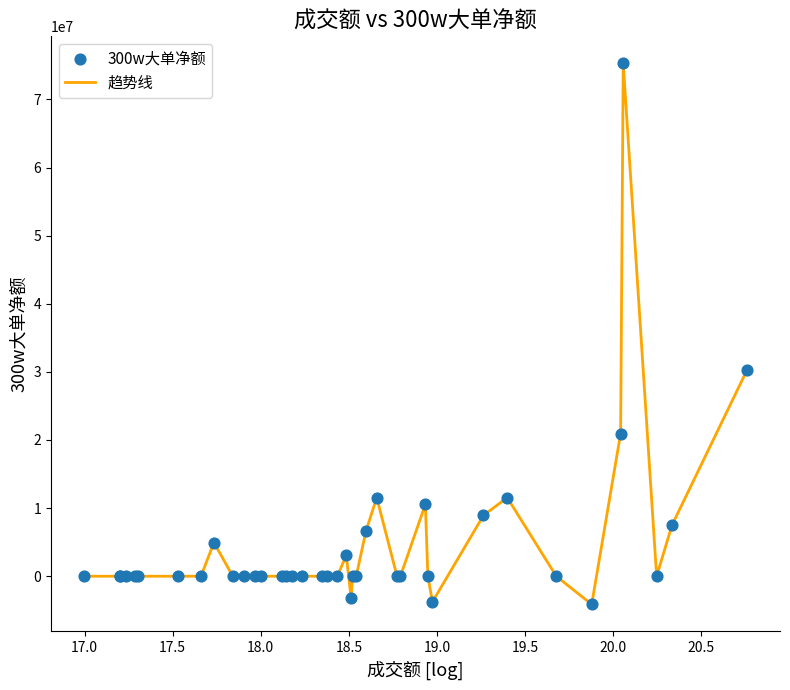

What is the smallest value displayed?

-4132498